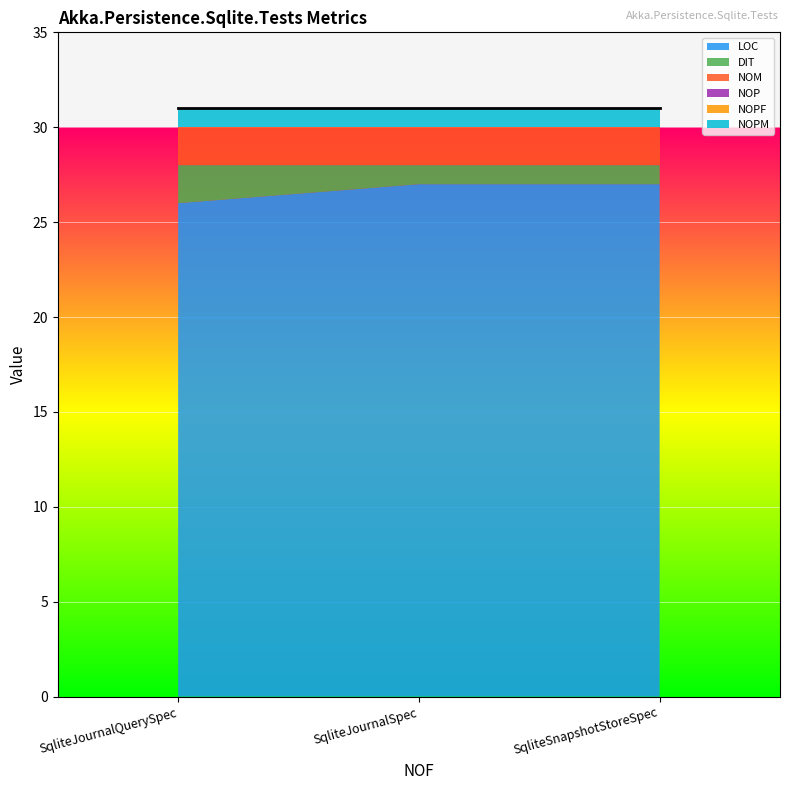

At how many categories does at least one series exceed 20?

3